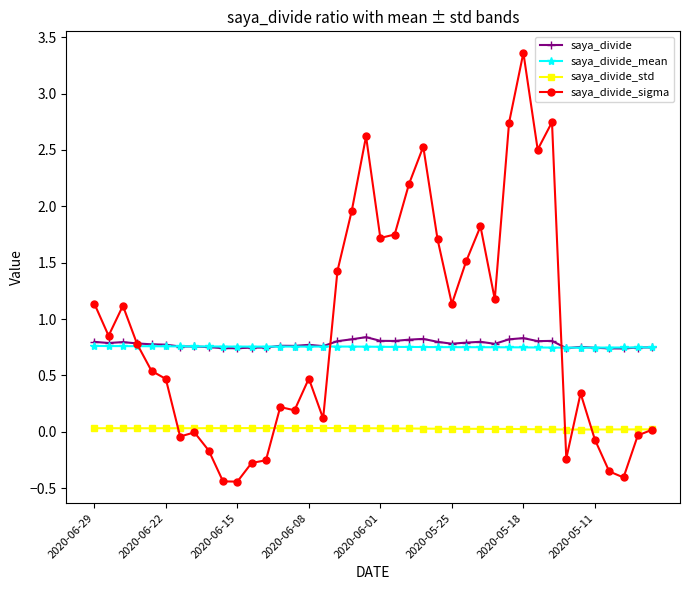

How many saya_divide_mean values are between 0 and 1?

40